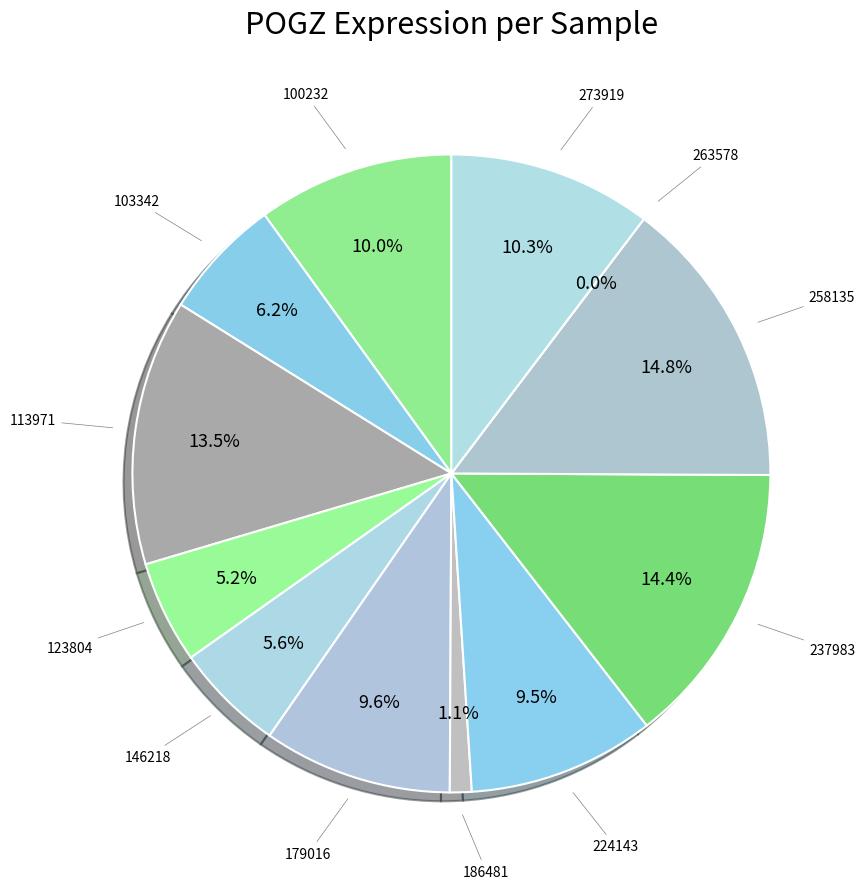

To the nearest percent, what is the average slice percentage?

8%